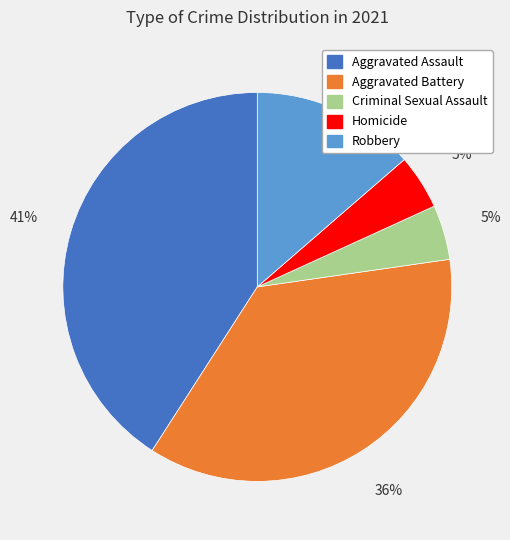

Between Robbery and Aggravated Battery, which is larger?

Aggravated Battery